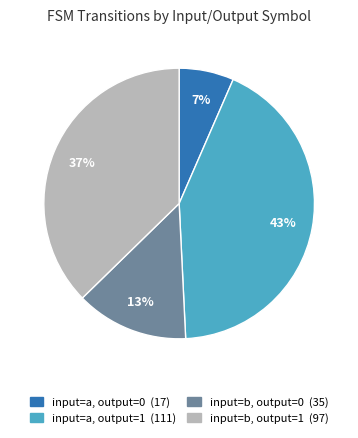

Do input=b, output=0 and input=a, output=0 together represent more than half of the pie?

No